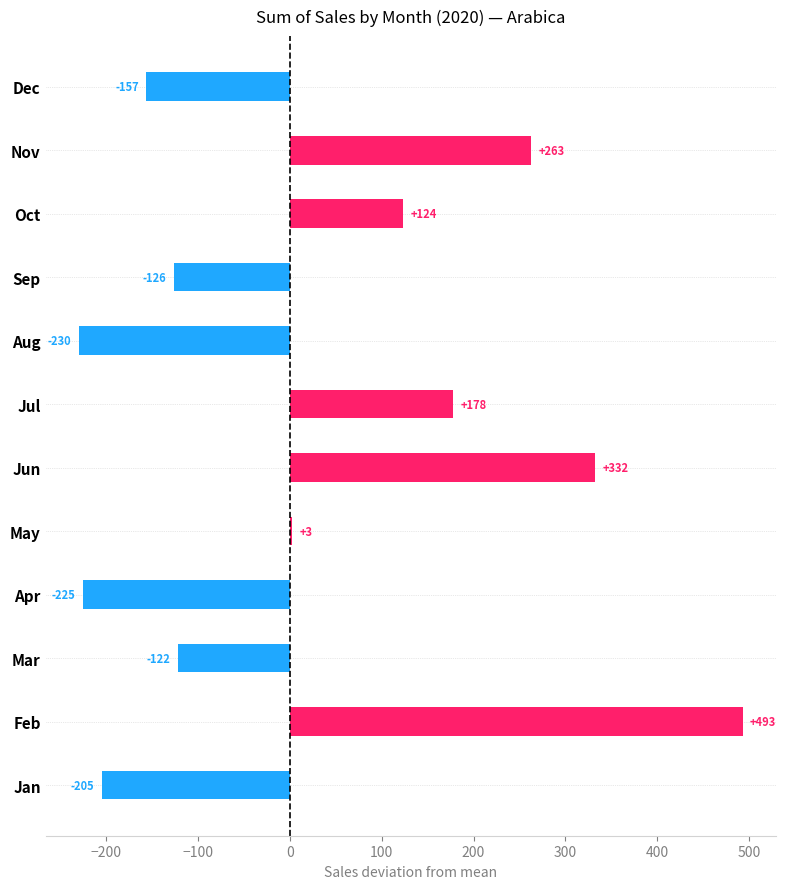

What is the maximum value shown in the chart?

493.0